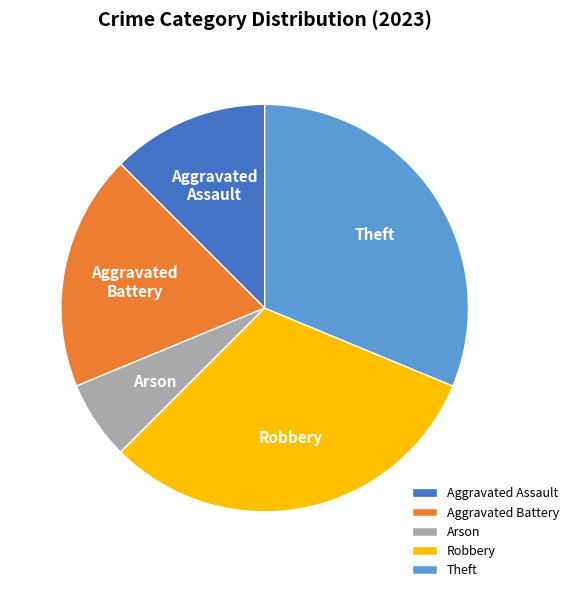

Is it true that Aggravated Battery is 29% of the pie?

False